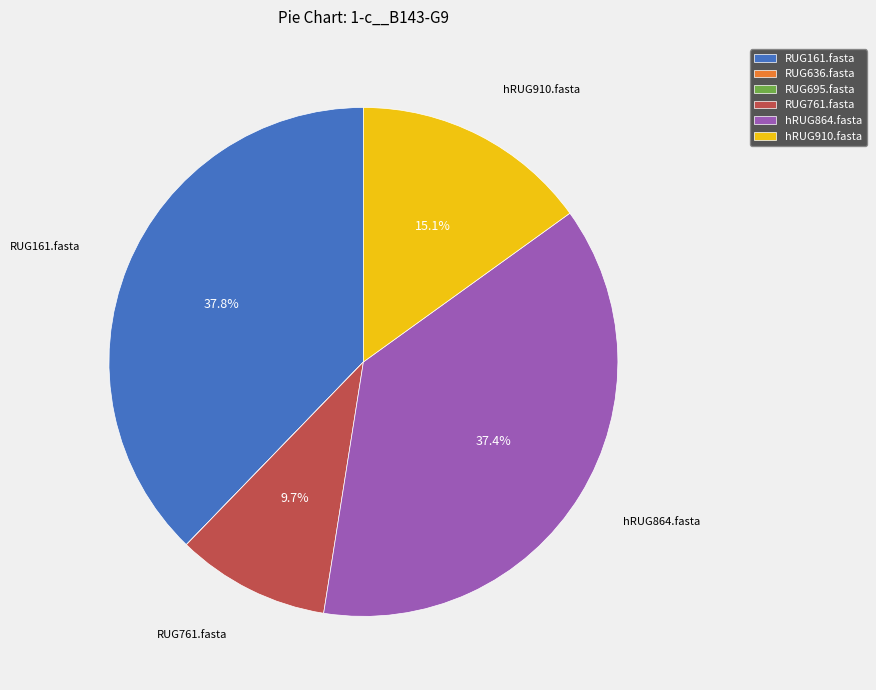

How much of the chart is everything except hRUG864.fasta?

62.6%